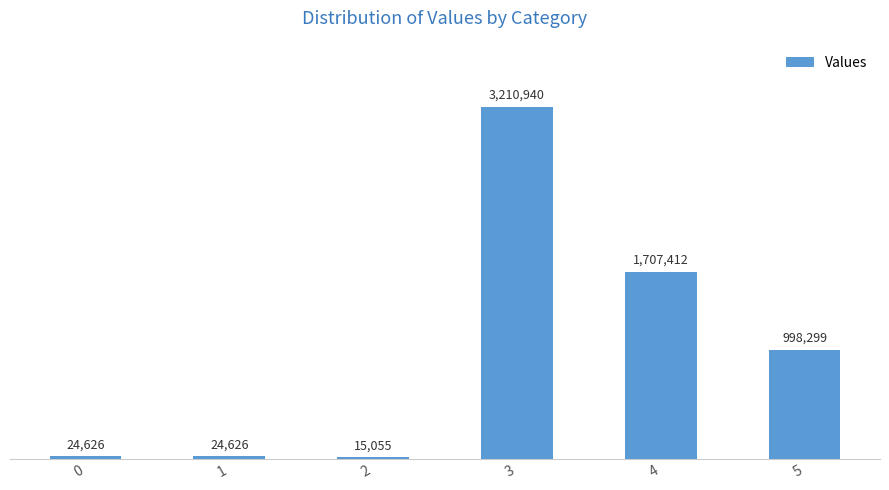

What is the value of the 3rd bar from the left?

15055.5